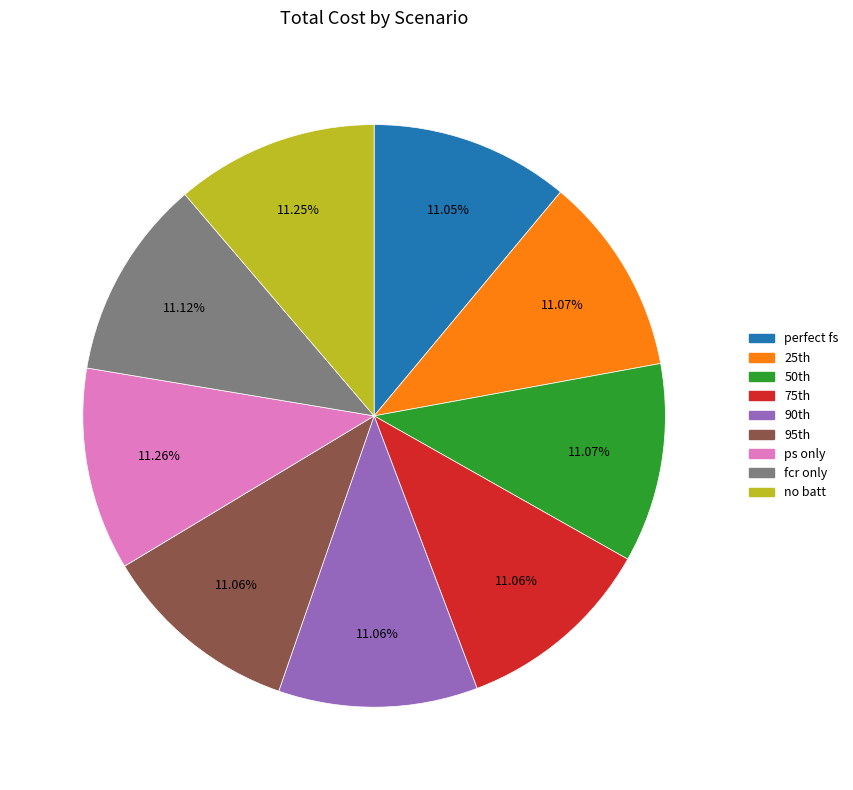

To the nearest percent, what percentage of the pie is ps only?

11%